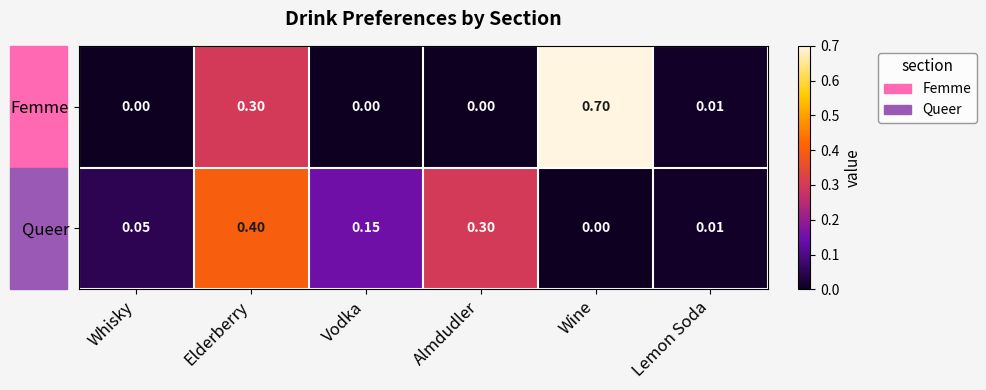

Which series has the widest spread of values?

Femme